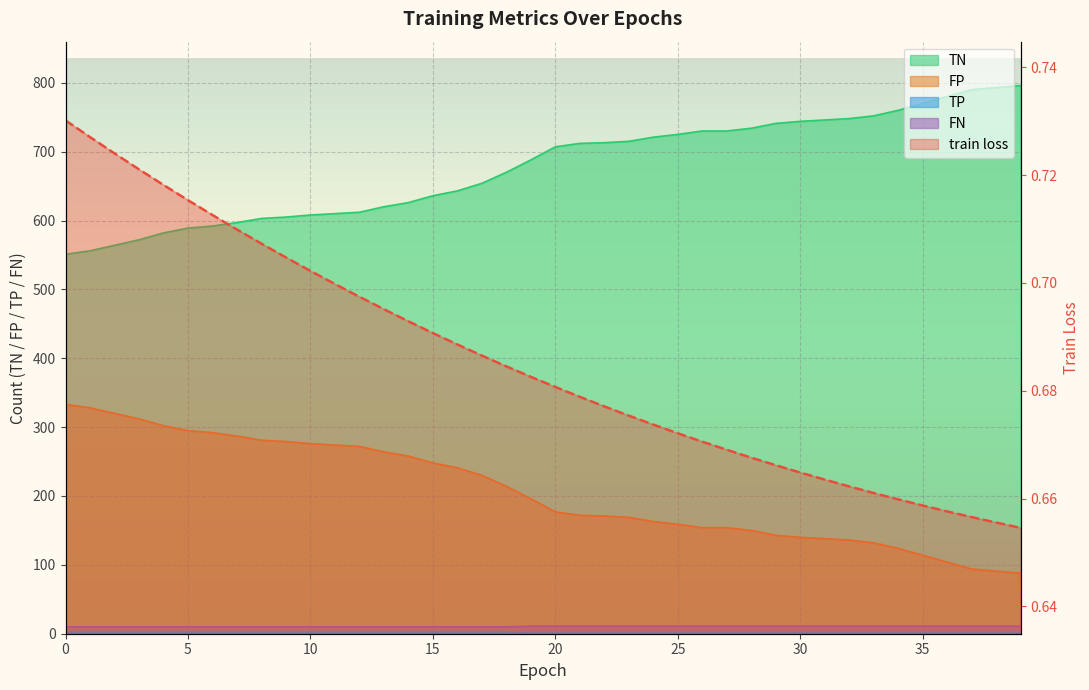

Between 21 and 31, which series saw the biggest shift?

TN